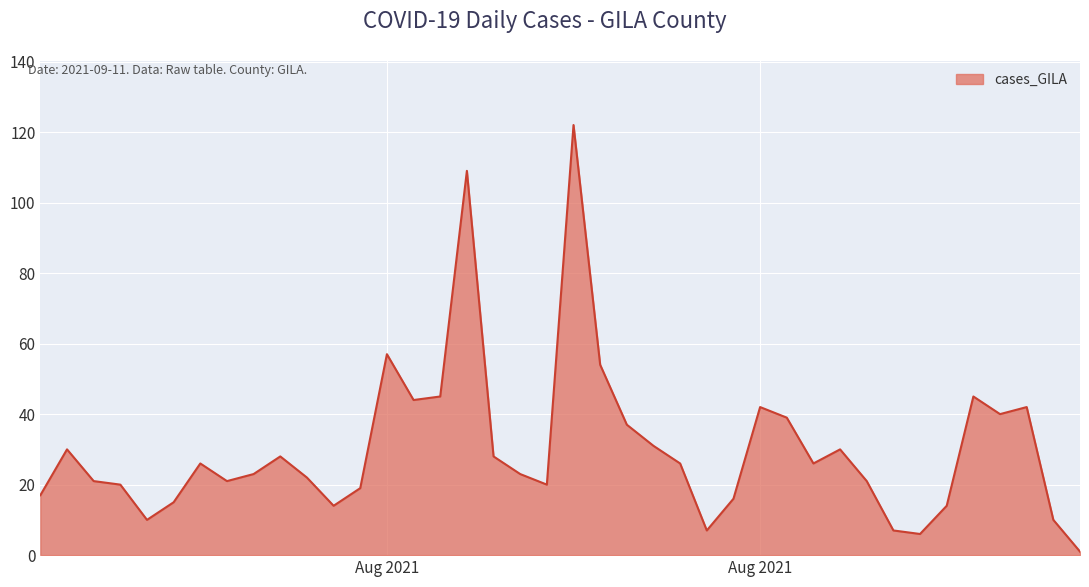

What is the difference between the maximum and minimum values?

121